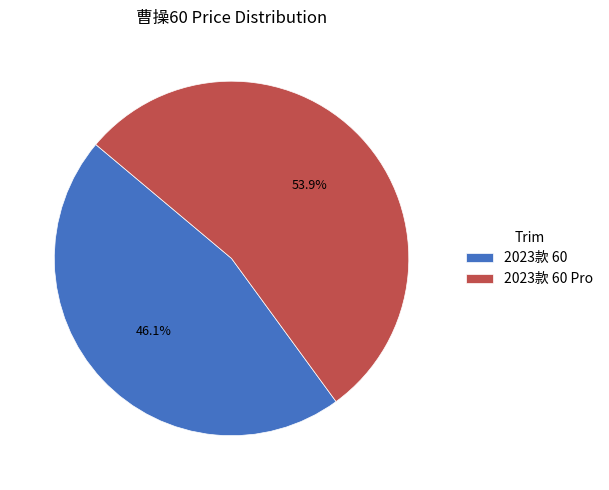

To the nearest percent, what is the average slice percentage?

50%